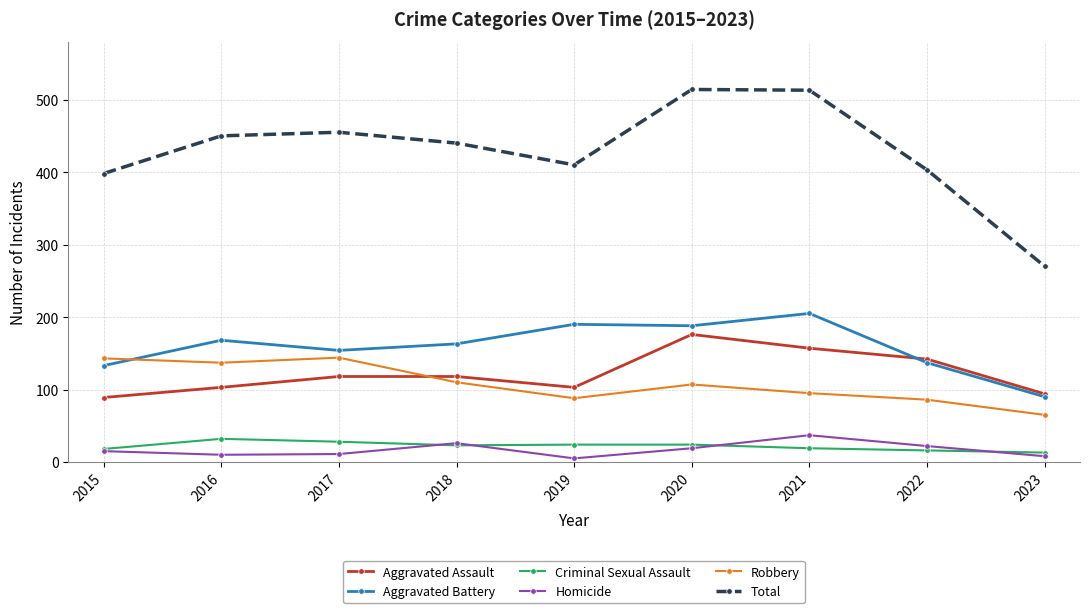

Which series has the largest range (max minus min)?

Total